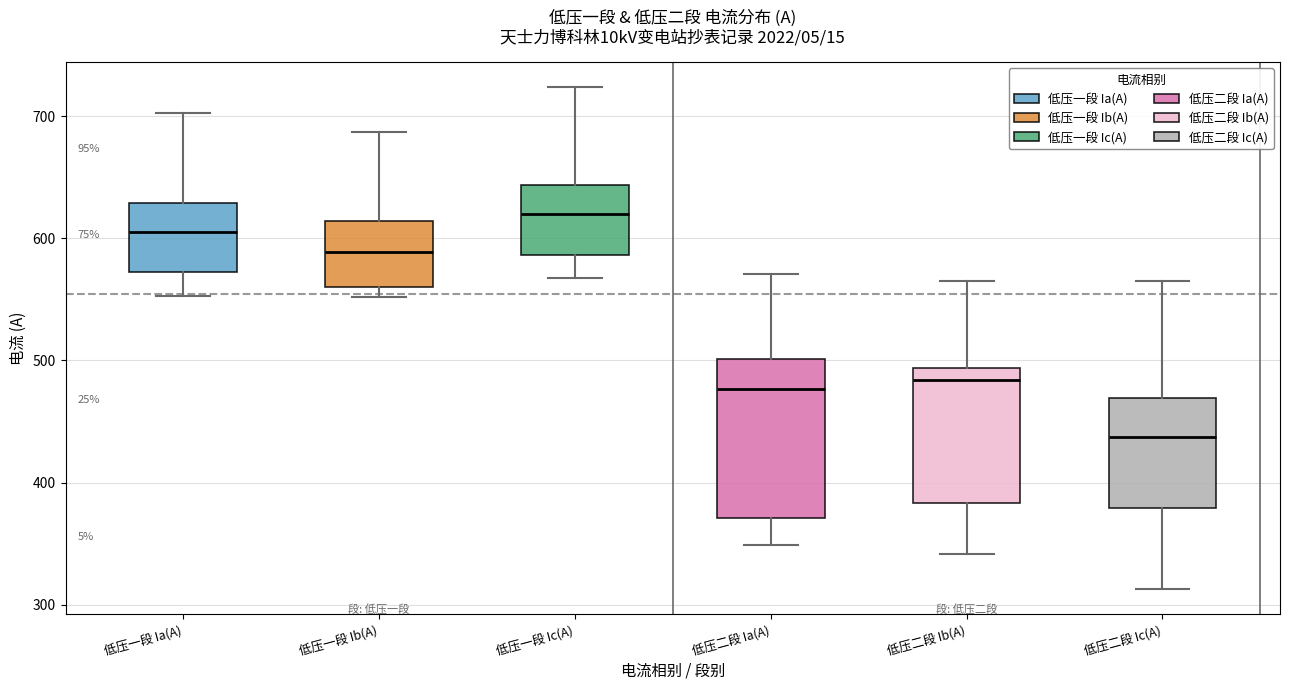

Comparing the boxes themselves (not the whiskers), which one is the tallest?

低压二段 Ia(A)